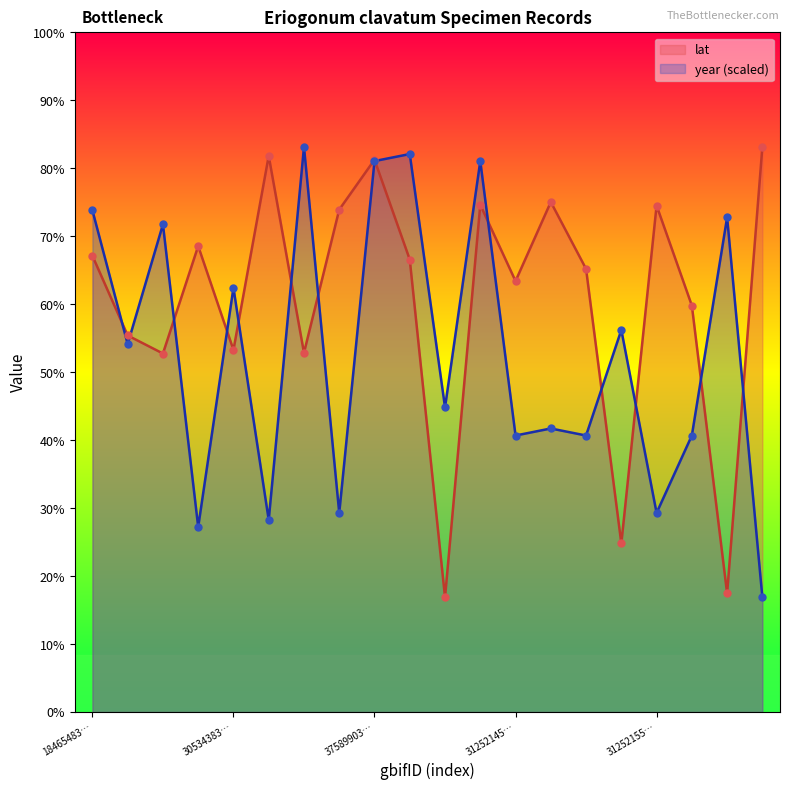

Which series reaches the maximum Y coordinate?

lat